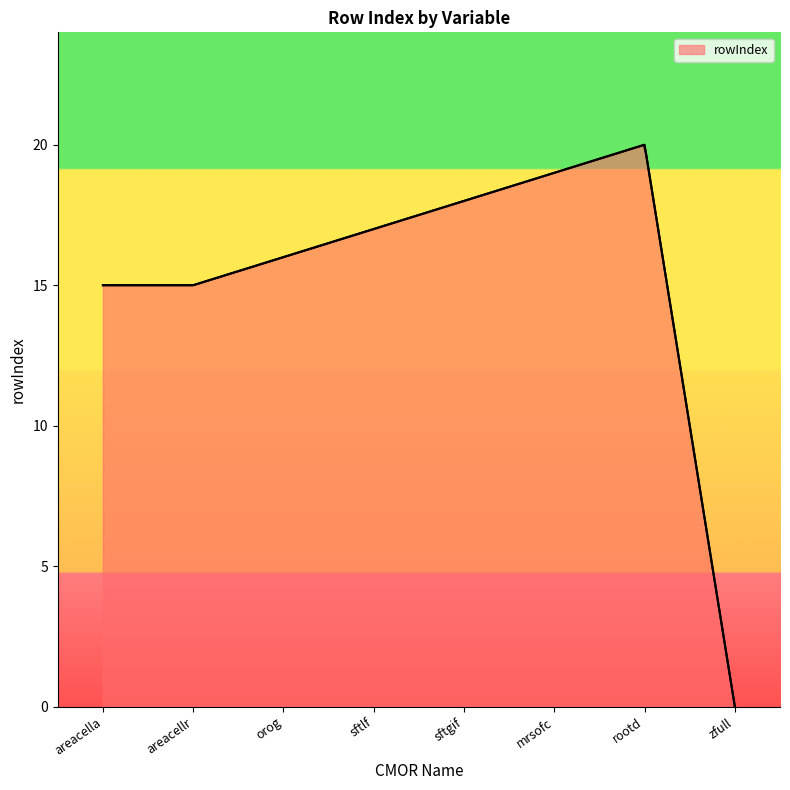

What is the value of the 2nd point from the left?

15